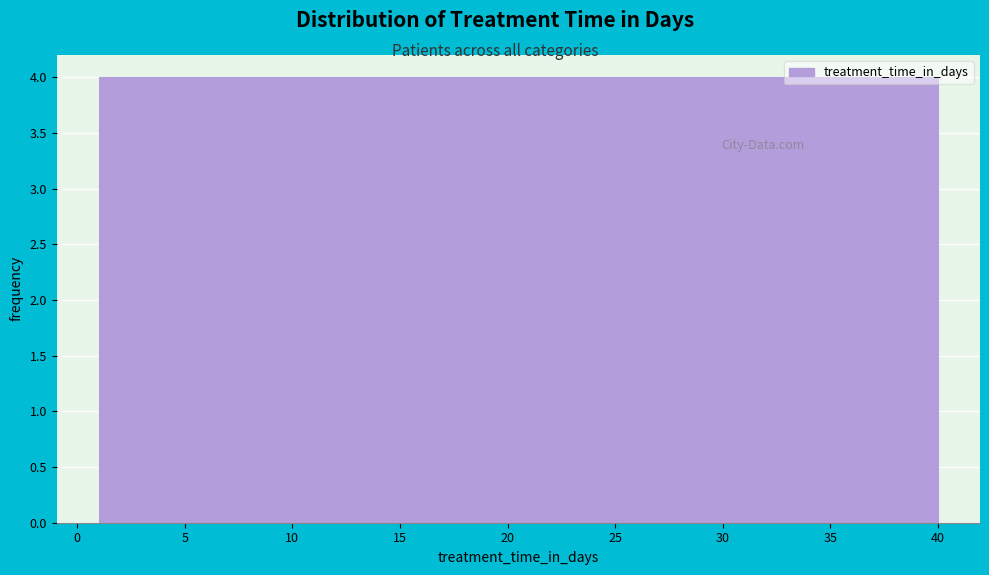

Reading left to right, transcribe this chart: for each bar, give the range it covers on the x-axis and its height. Neither the bar edges nor the heights are printed on the chart, so give them approximately, as read against the axes.

1.0 to 4.9: 4
4.9 to 8.8: 4
8.8 to 12.7: 4
12.7 to 16.6: 4
16.6 to 20.5: 4
20.5 to 24.4: 4
24.4 to 28.3: 4
28.3 to 32.2: 4
32.2 to 36.1: 4
36.1 to 40.0: 4